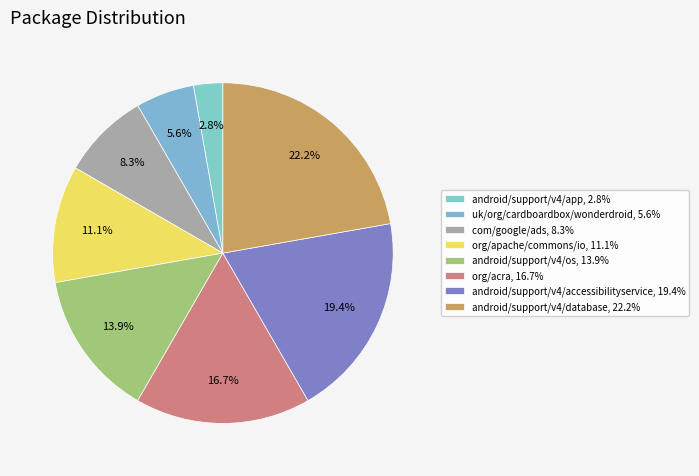

Count the number of slices in the pie.

8